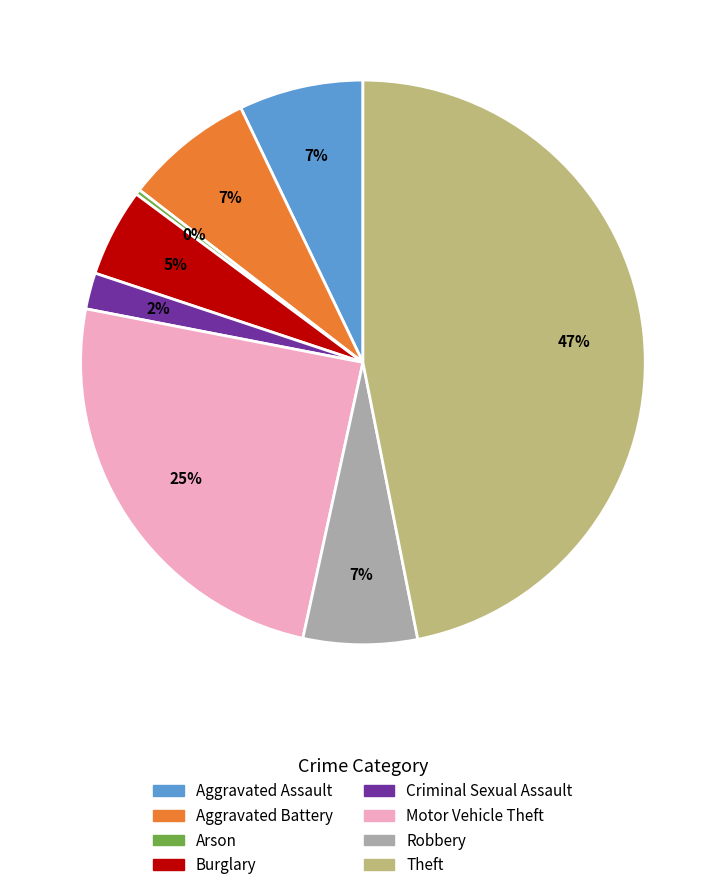

How many slices are in this pie chart?

8